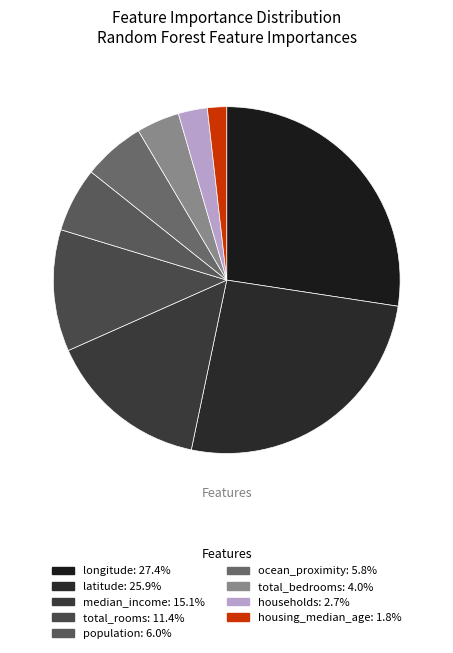

How many segments does this pie chart have?

9